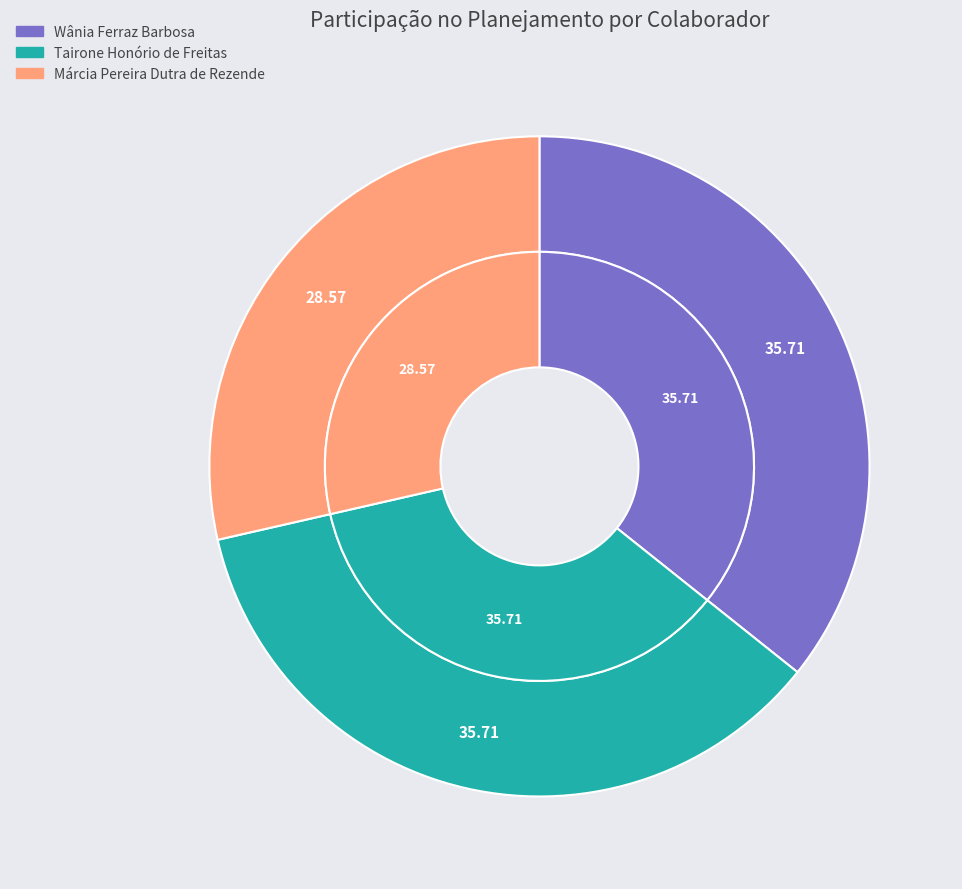

To the nearest percent, what portion does Tairone Honório de Freitas represent?

36%